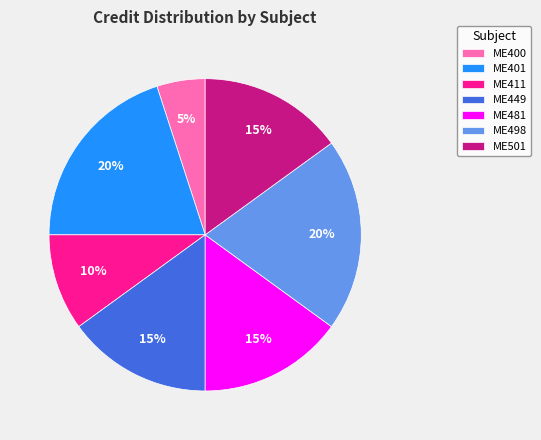

Which category has the smallest portion of the pie?

ME400